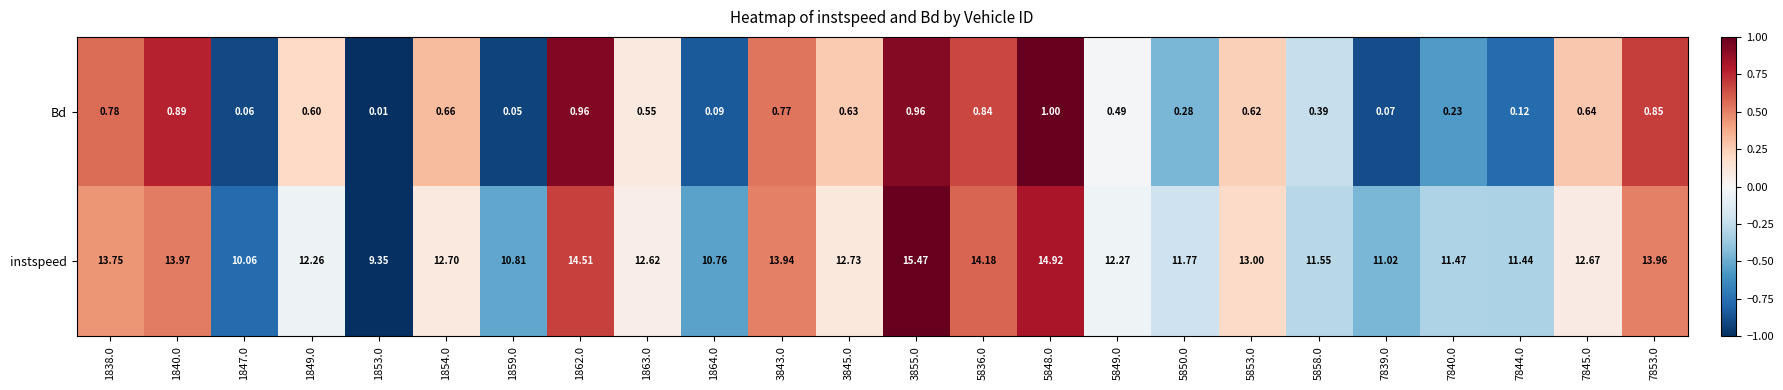

How many data points does each series have?

24